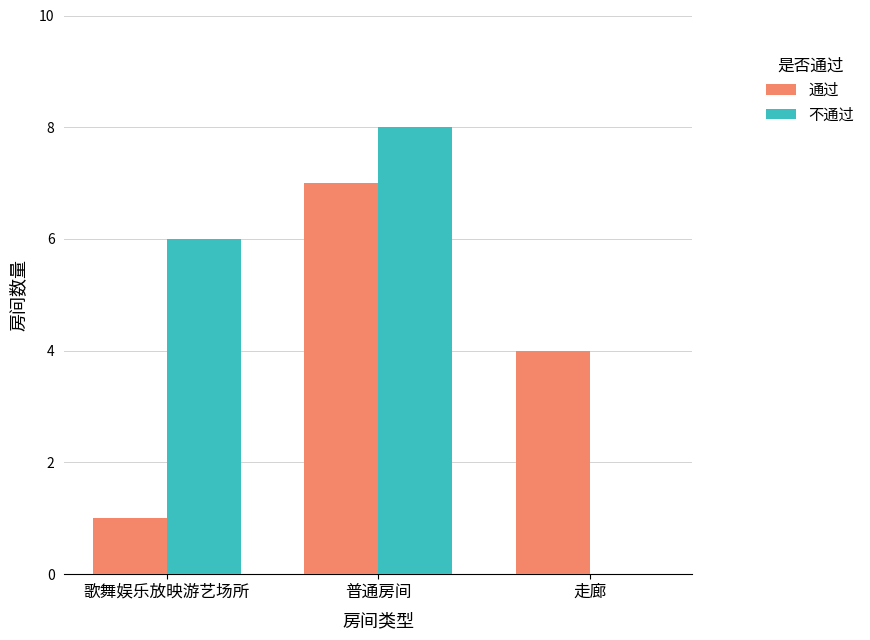

Is the value of 不通过 at 歌舞娱乐放映游艺场所 greater than the value of 通过 at 歌舞娱乐放映游艺场所?

Yes